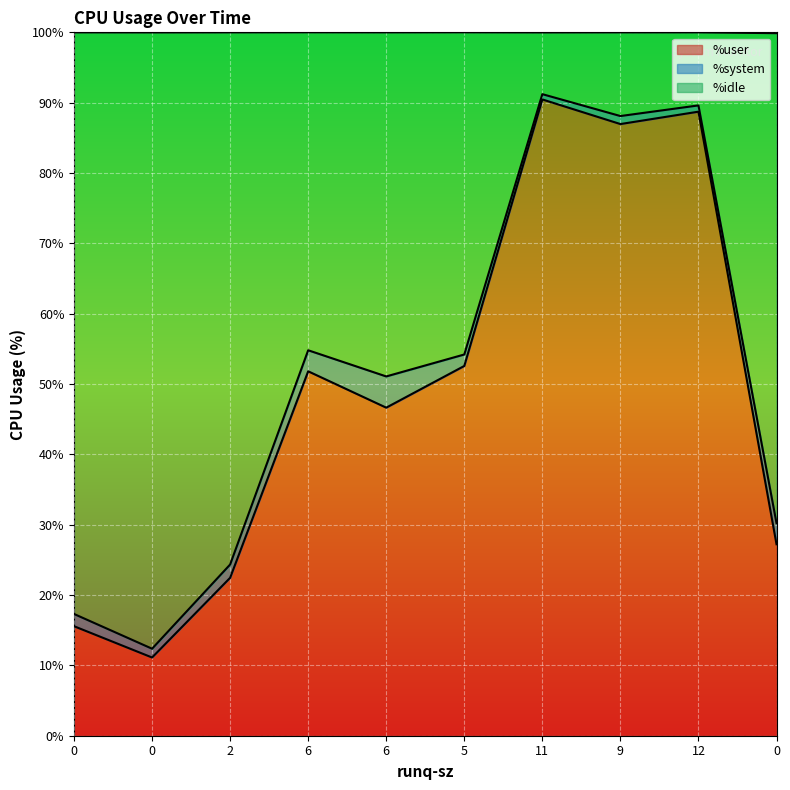

What are all the series names shown in the legend?

%user, %system, %idle